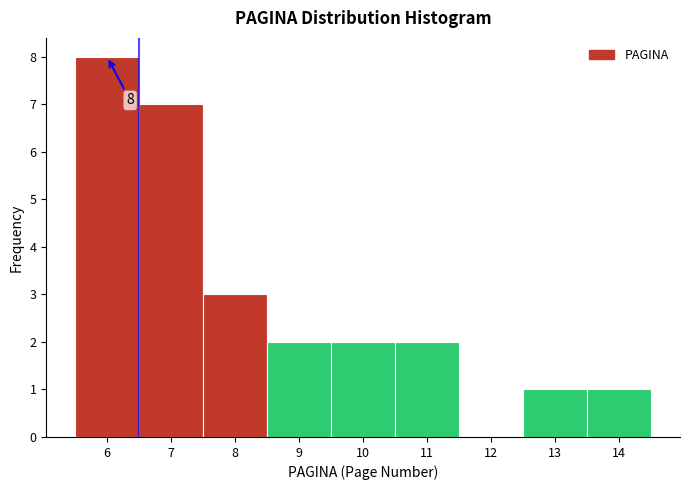

Over which range of the x-axis is the bar tallest?

5.5 to 6.5